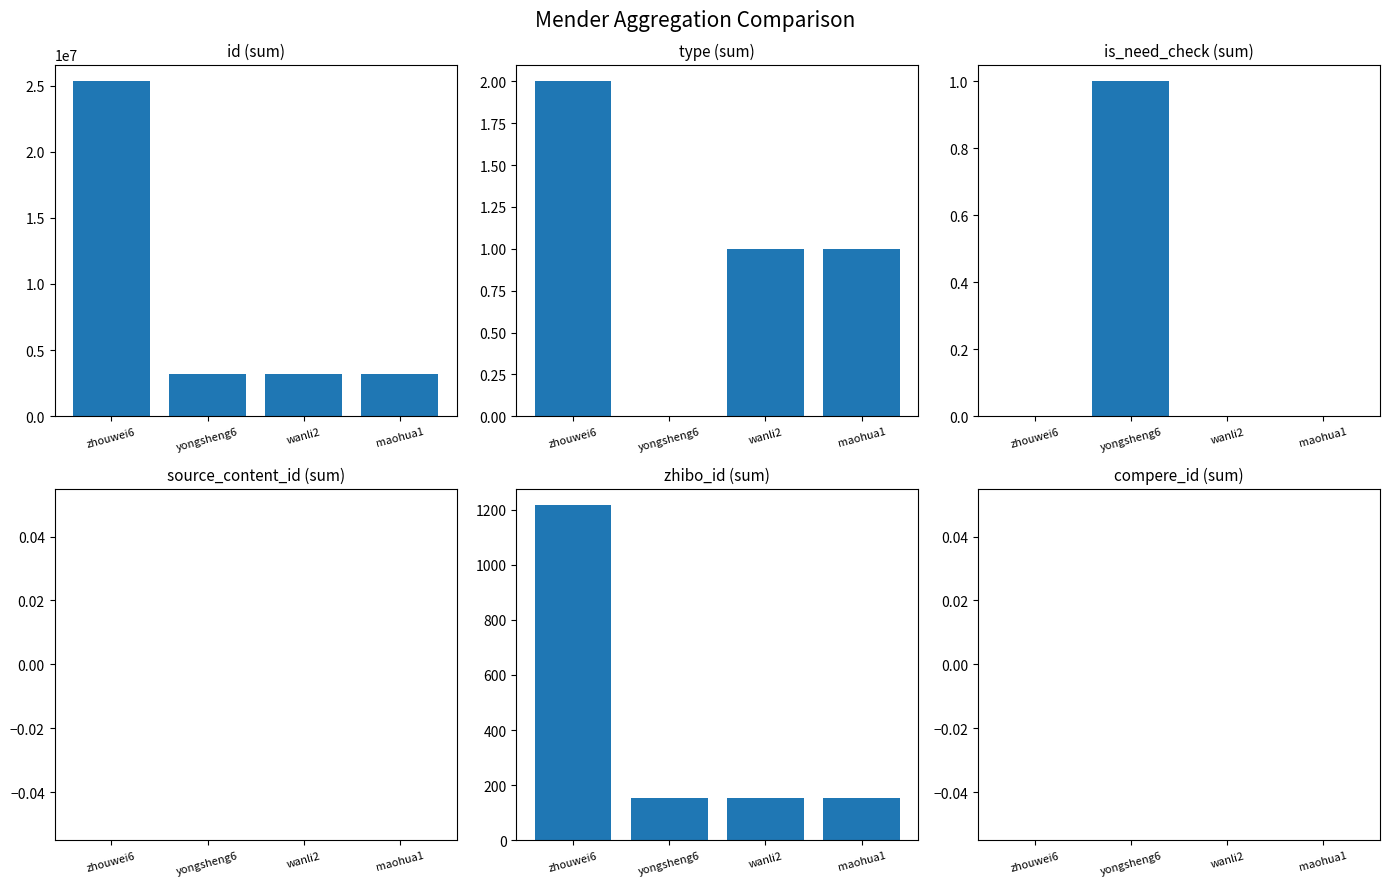

Reading right to left, extract all data points from this chart.

id: maohua1=3165377	wanli2=3165402	yongsheng6=3165437	zhouwei6=25323510
type: maohua1=1	wanli2=1	yongsheng6=0	zhouwei6=2
is_need_check: maohua1=0	wanli2=0	yongsheng6=1	zhouwei6=0
source_content_id: maohua1=0	wanli2=0	yongsheng6=0	zhouwei6=0
zhibo_id: maohua1=152	wanli2=152	yongsheng6=152	zhouwei6=1216
compere_id: maohua1=0	wanli2=0	yongsheng6=0	zhouwei6=0